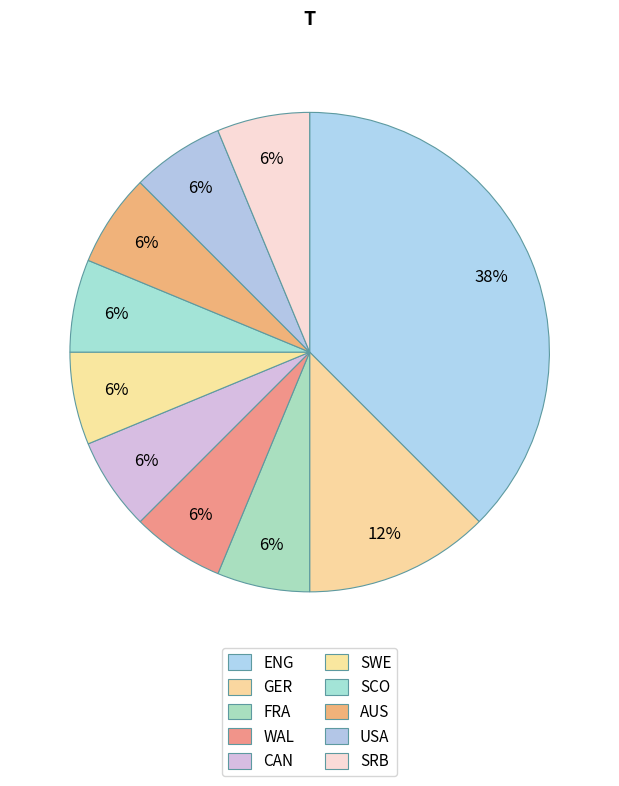

How many segments does this pie chart have?

10